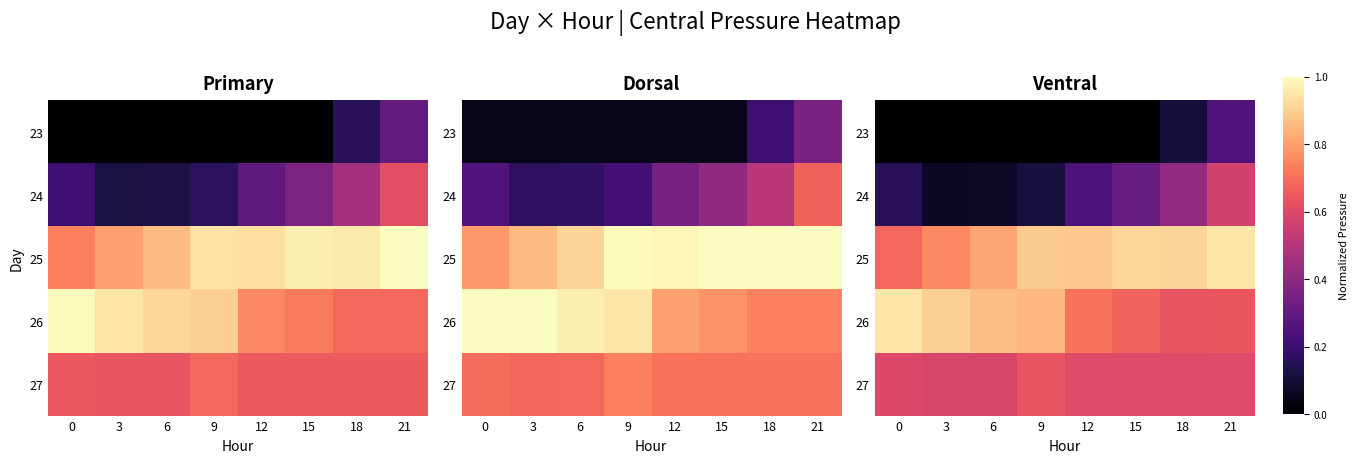

Which category has the highest value in the 24 series?

21